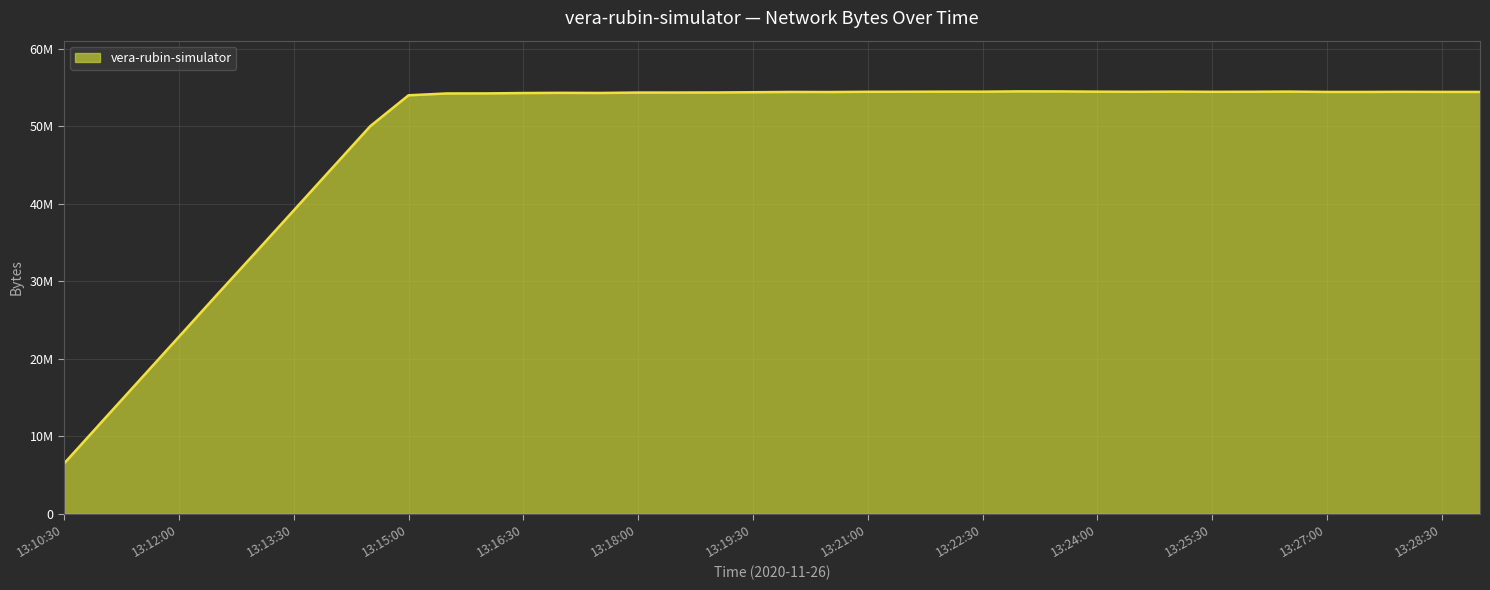

Where is the first local maximum?

13:17:00